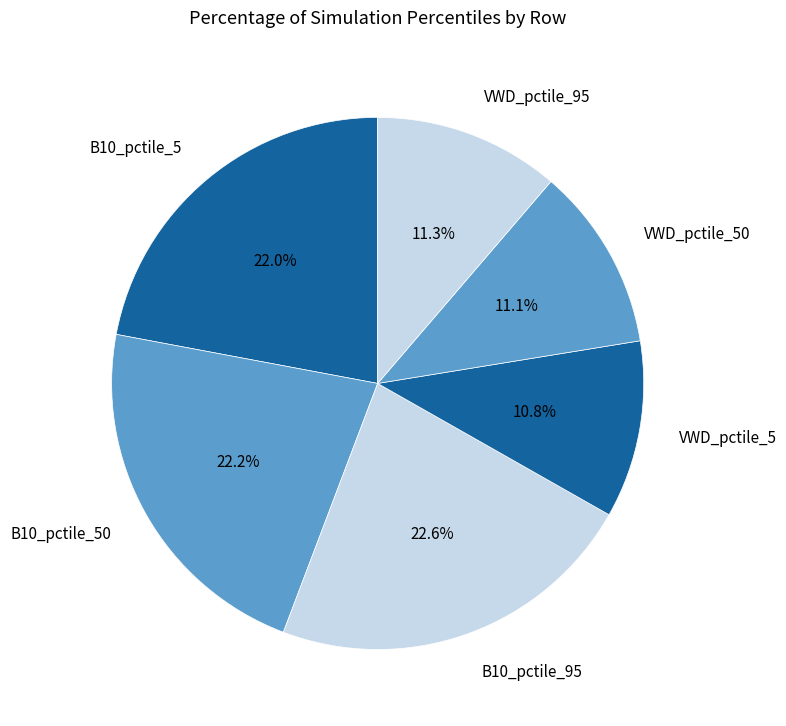

How many segments does this pie chart have?

6